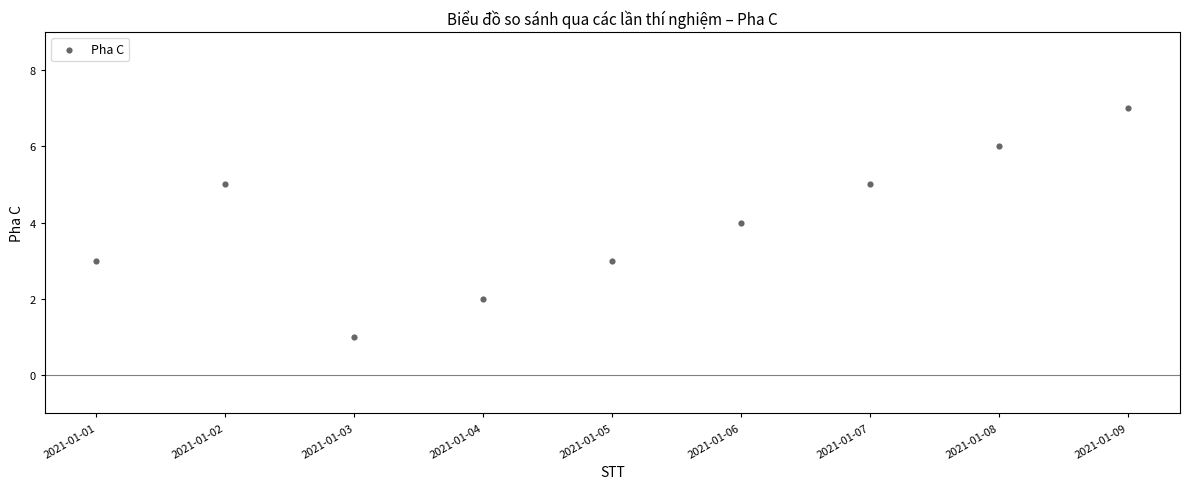

What is the average Y value?

4